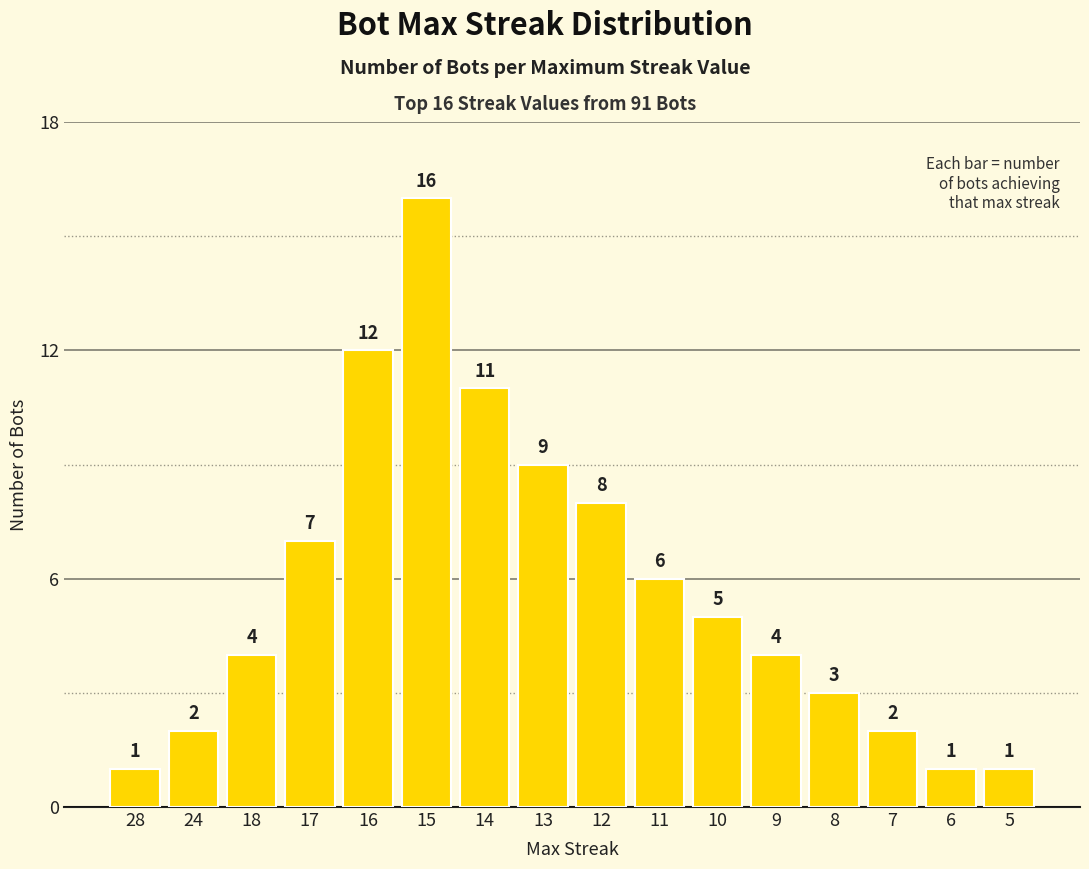

Reading left to right, what are all the values shown in this chart?

28=1	24=2	18=4	17=7	16=12	15=16	14=11	13=9	12=8	11=6	10=5	9=4	8=3	7=2	6=1	5=1